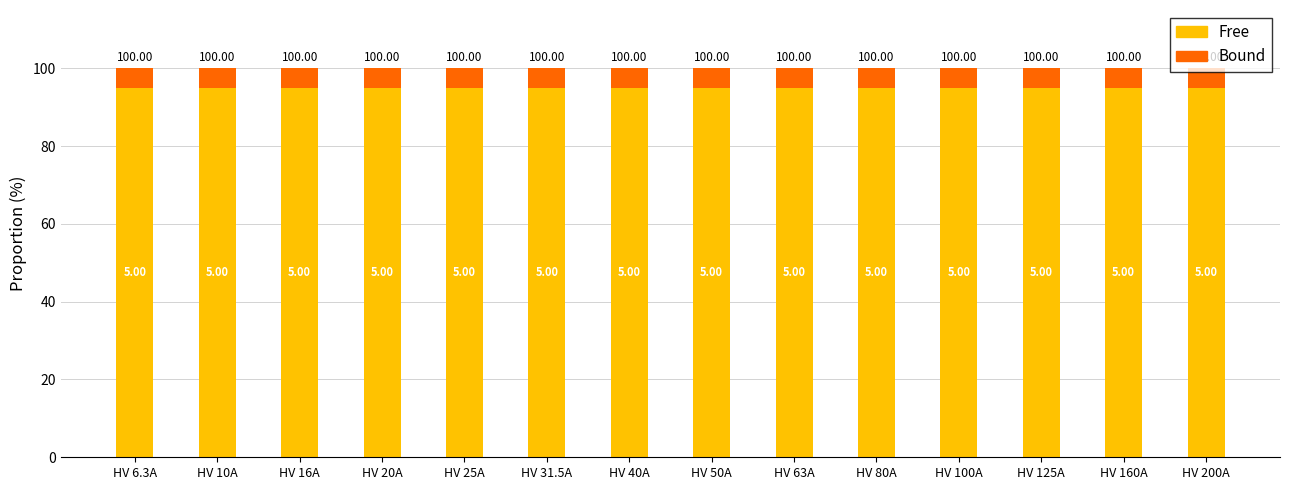

The Free series shows 95 at HV 100A. True or false?

True